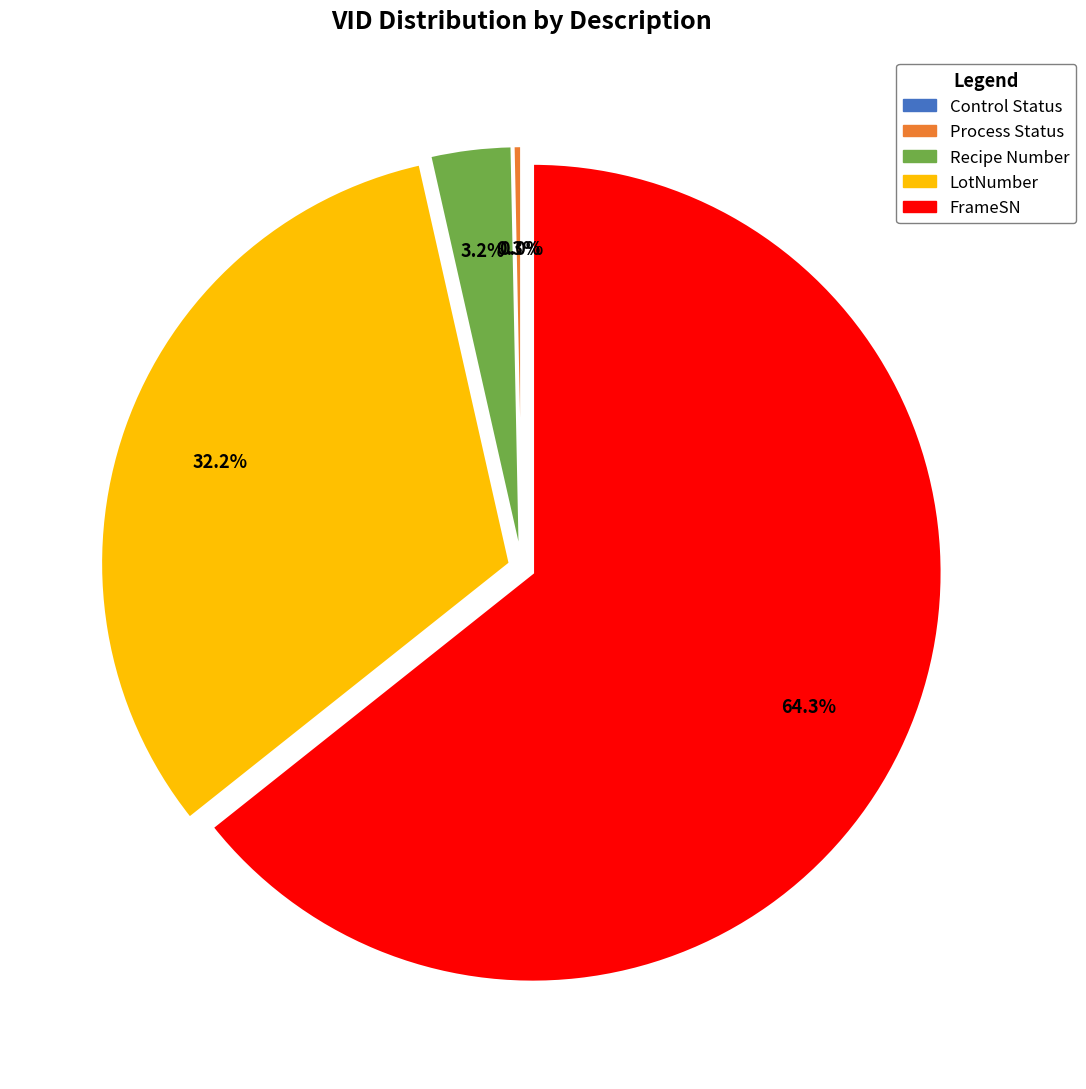

What is the smallest slice in the pie chart?

Control Status